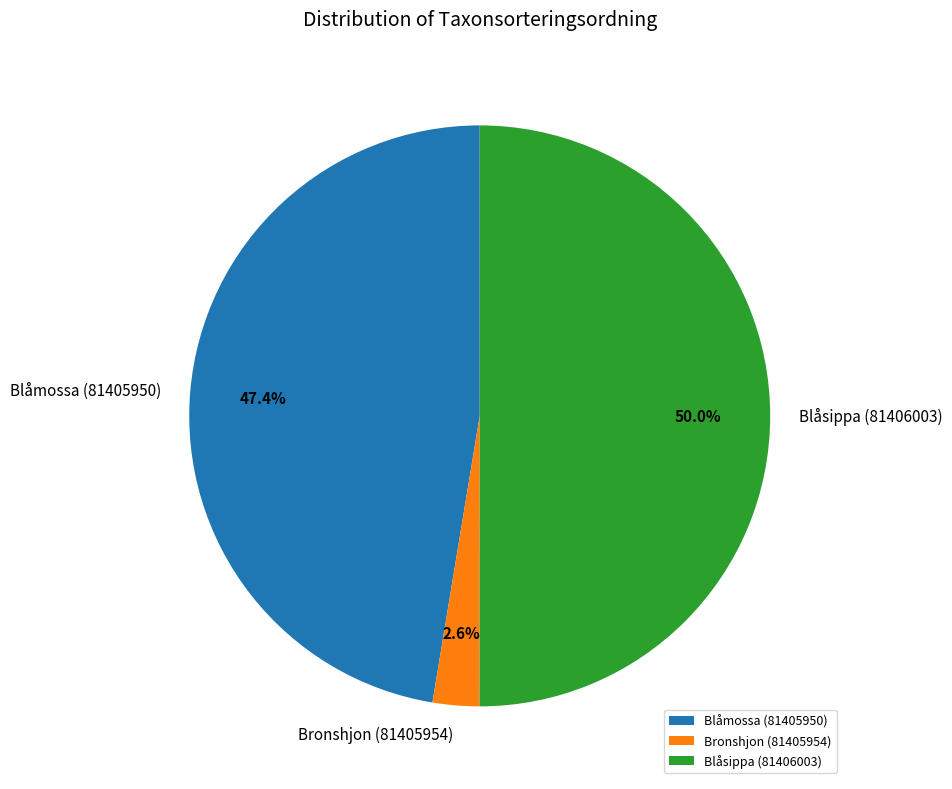

How much of the chart is everything except Bronshjon (81405954)?

97.4%